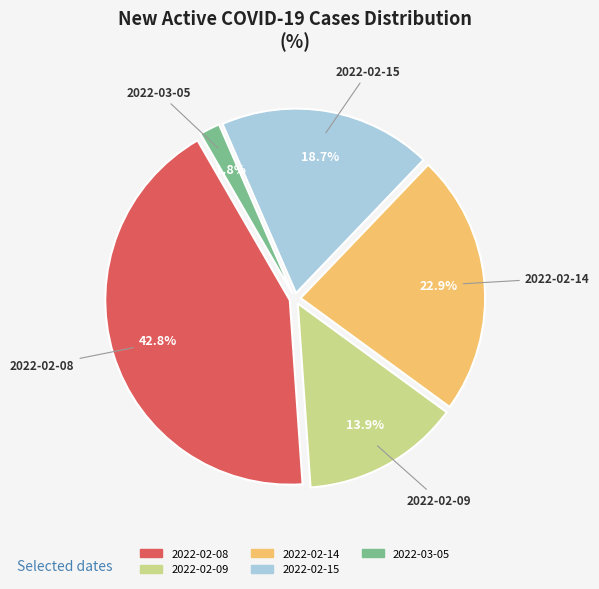

Approximately how many times larger is the value at 2022-02-14 compared to 2022-03-05?

12.7